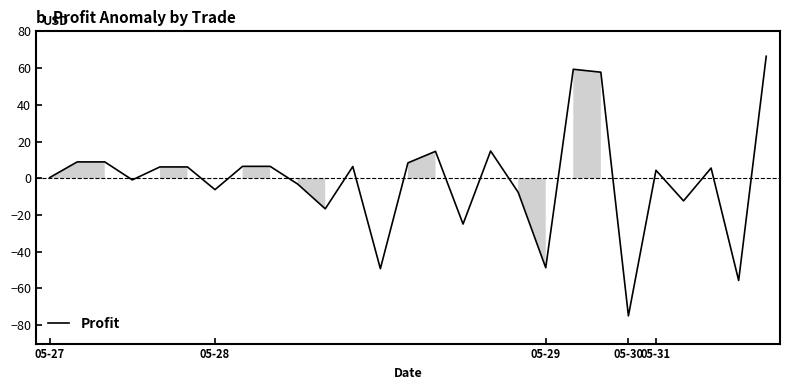

What is the greatest value displayed?

66.4